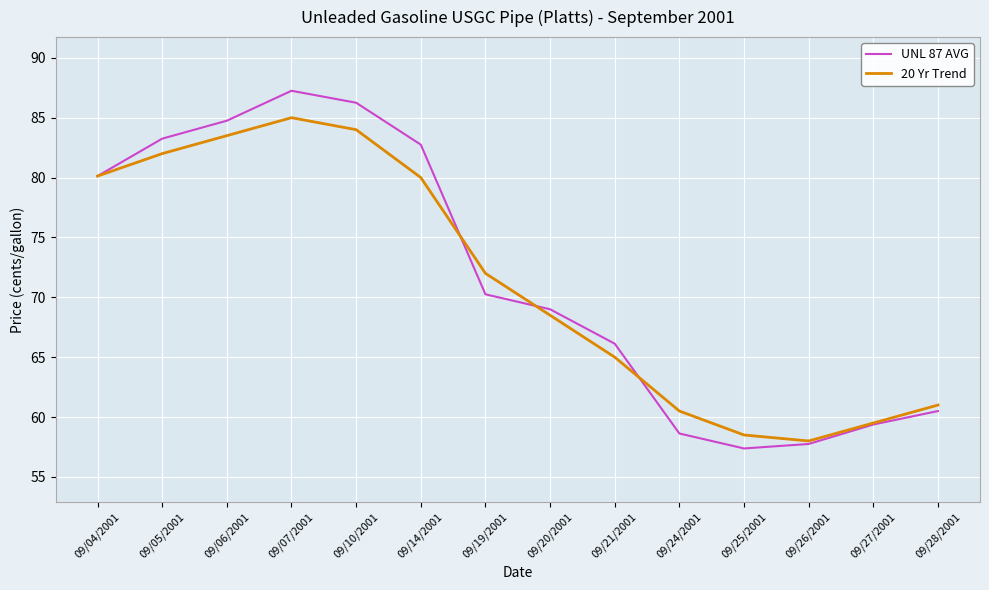

Between 09/19/2001 and 09/24/2001, which series saw the biggest shift?

UNL 87 AVG